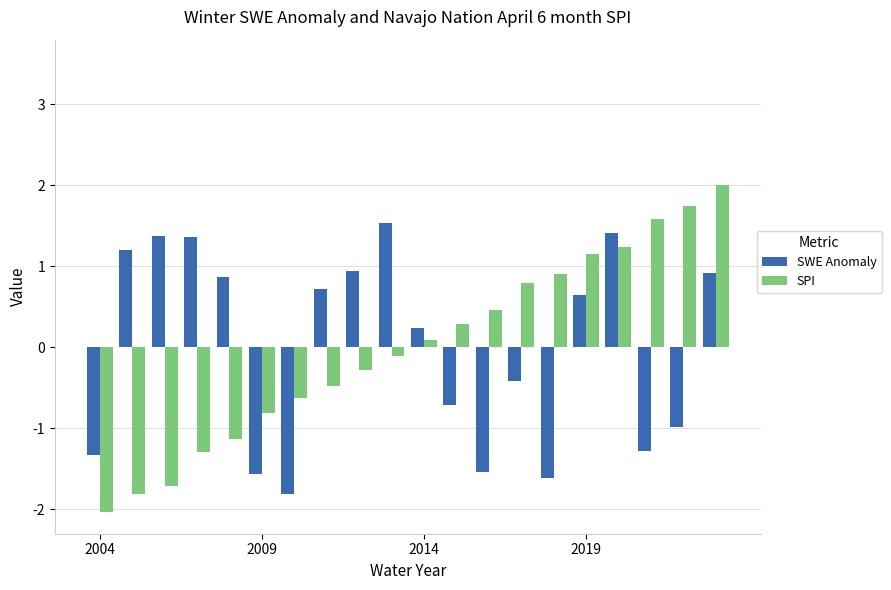

What is the lowest value of the SWE Anomaly series?

-1.8